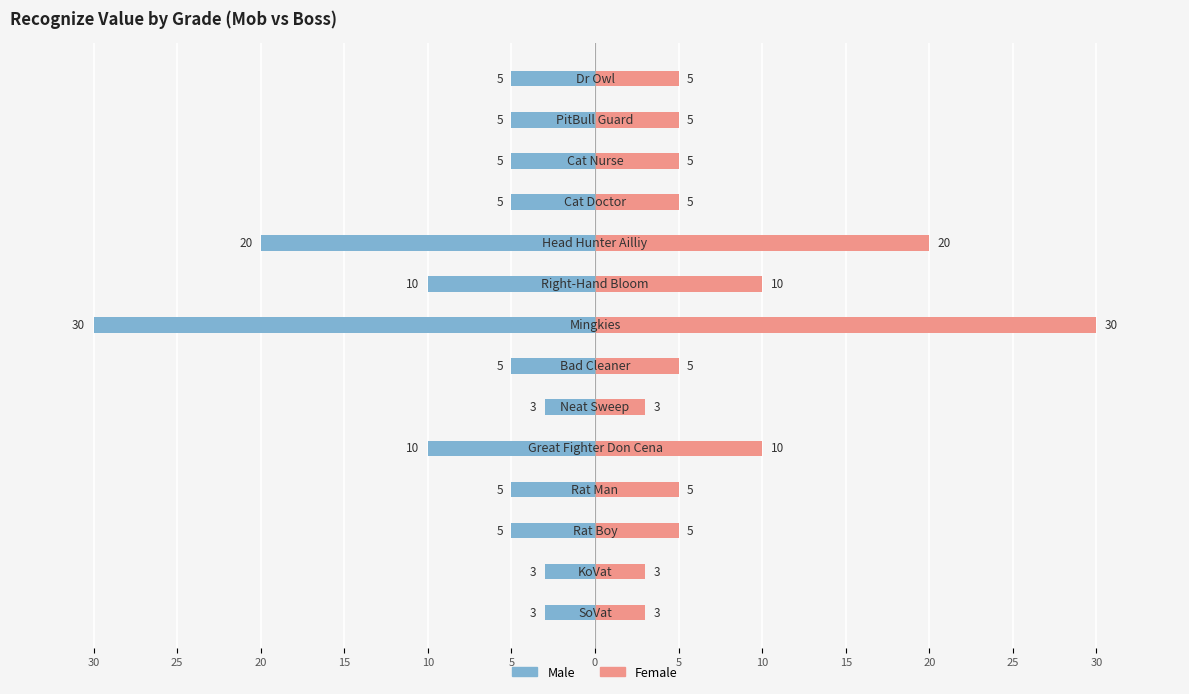

Between 15 and 20, which is larger?

20